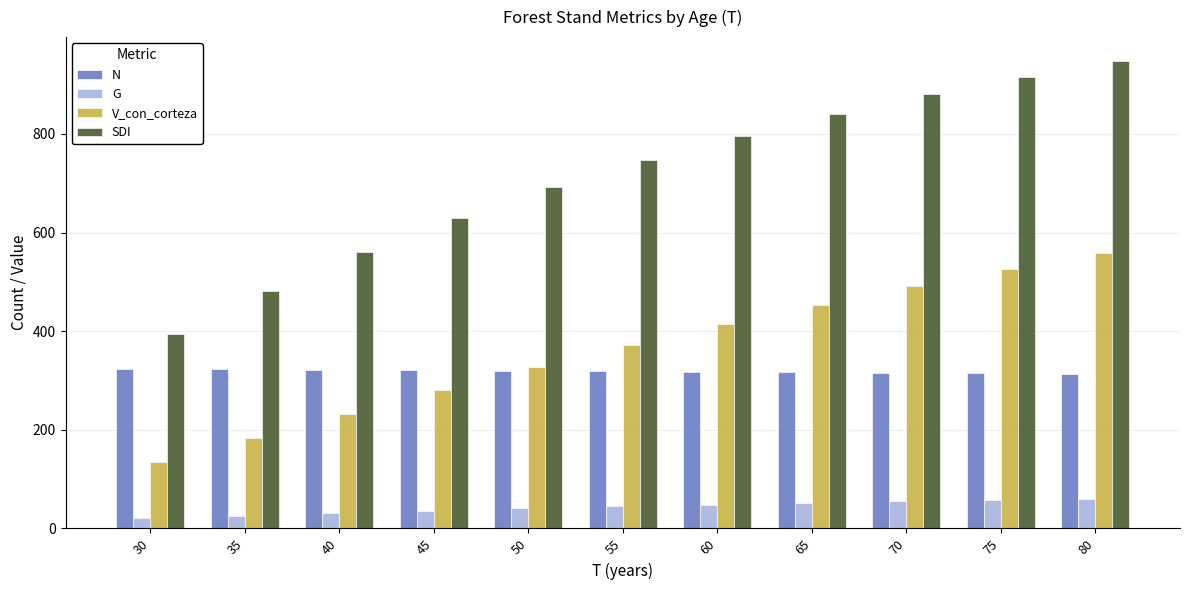

What is the smallest value displayed?

20.2